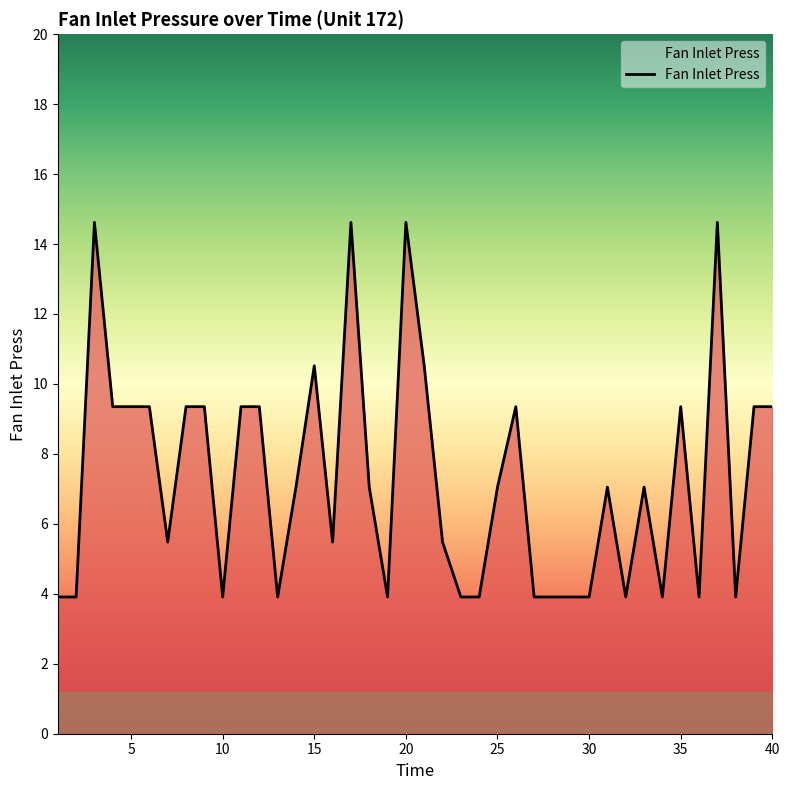

What is the smallest value displayed?

3.9